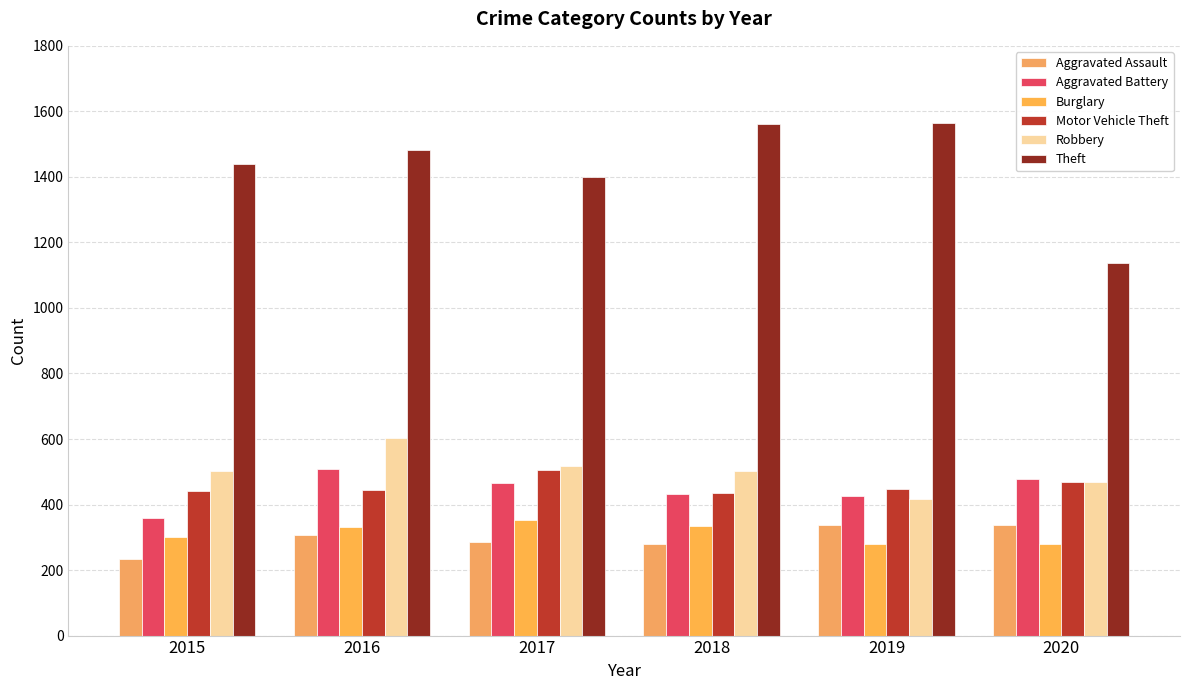

At which label does Theft first exceed 1481?

2018